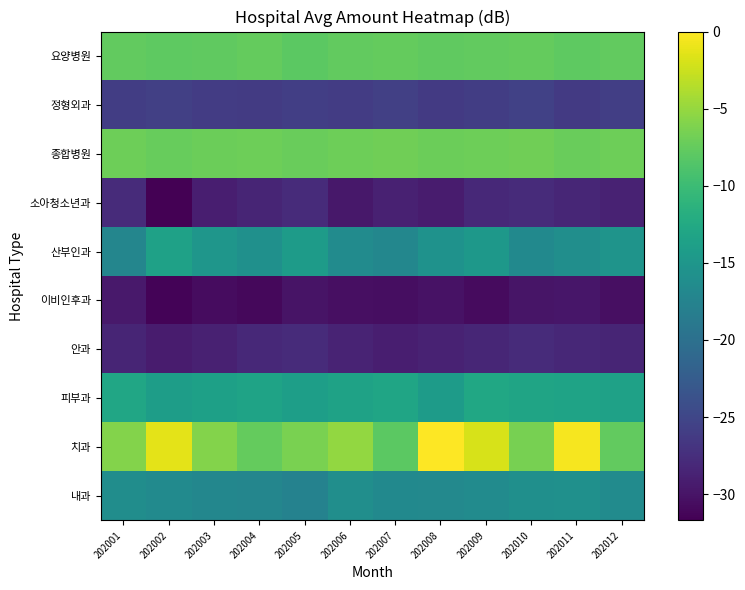

At 202001, list the series in order from smallest to largest.

이비인후과, 안과, 소아청소년과, 정형외과, 산부인과, 내과, 피부과, 요양병원, 종합병원, 치과